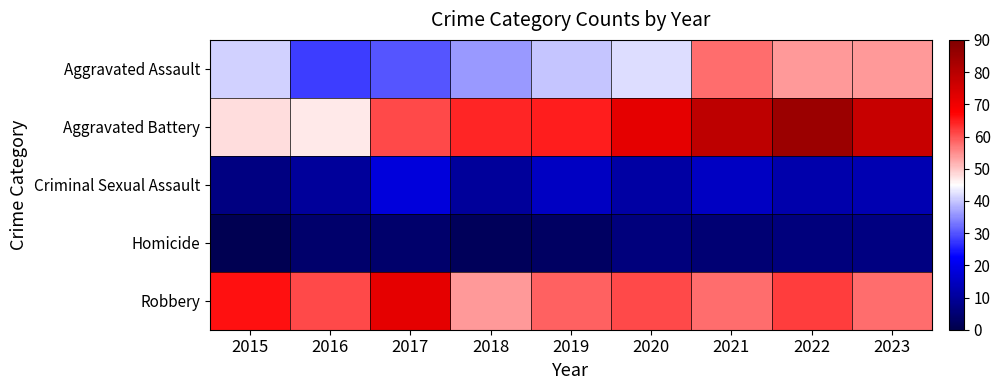

Count the number of categories in the chart.

9